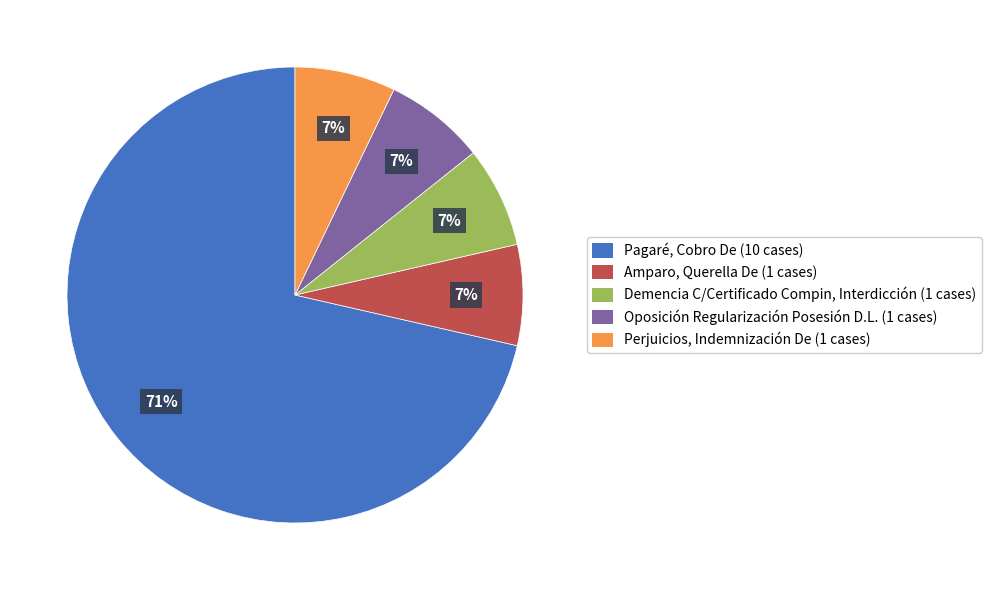

Which has a higher value, Pagaré, Cobro De or Amparo, Querella De?

Pagaré, Cobro De